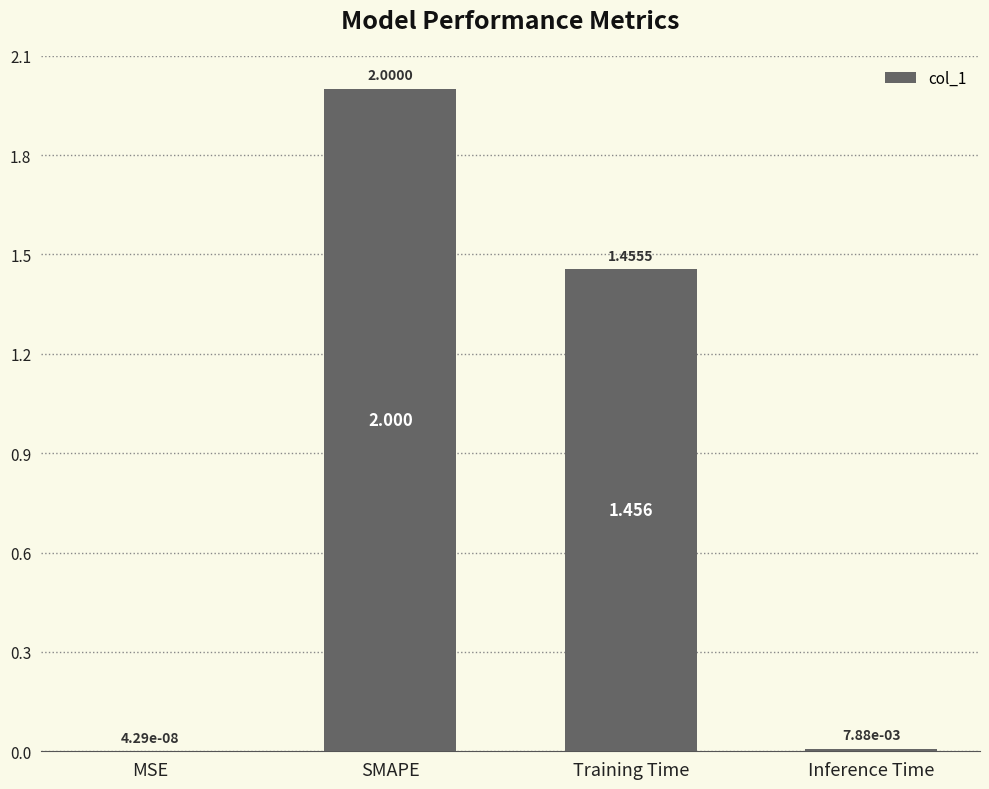

At which category does the chart reach its peak across all series?

SMAPE